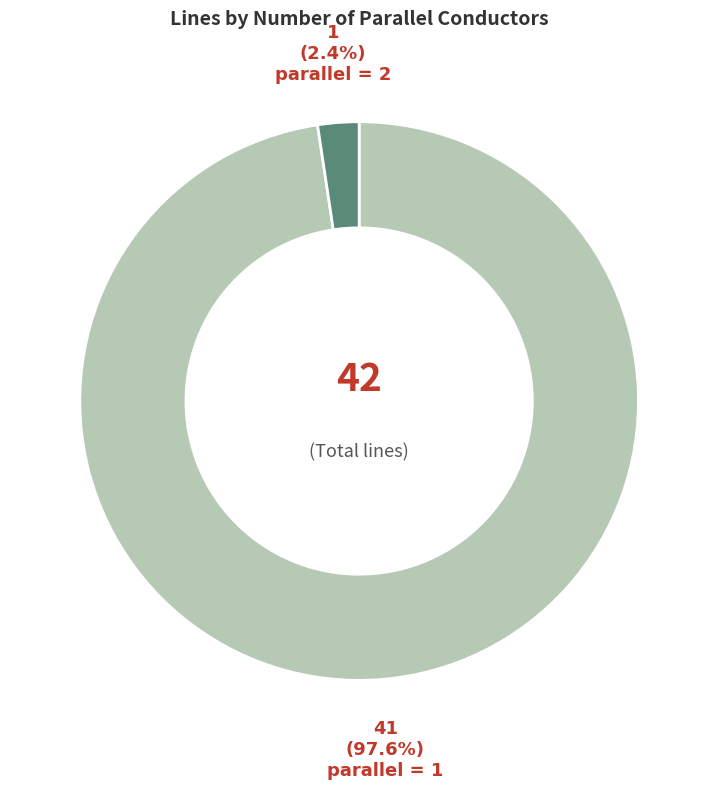

Is there any slice that represents more than half of the pie?

Yes